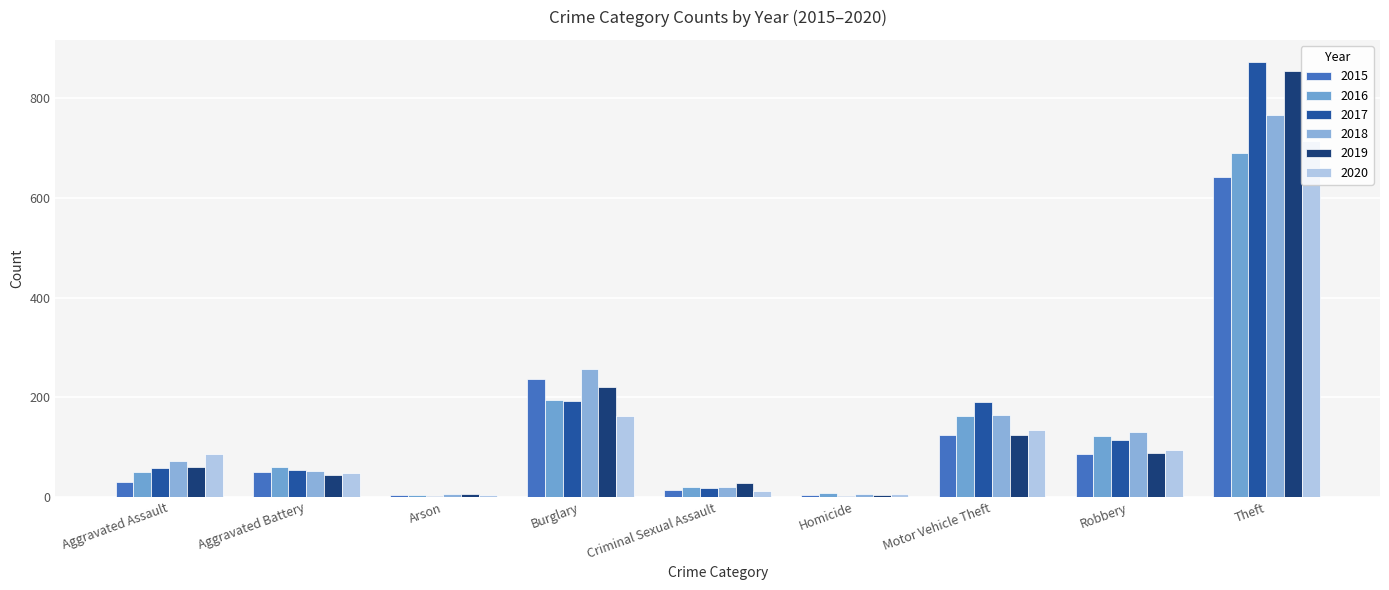

Count the number of data series in this chart.

6